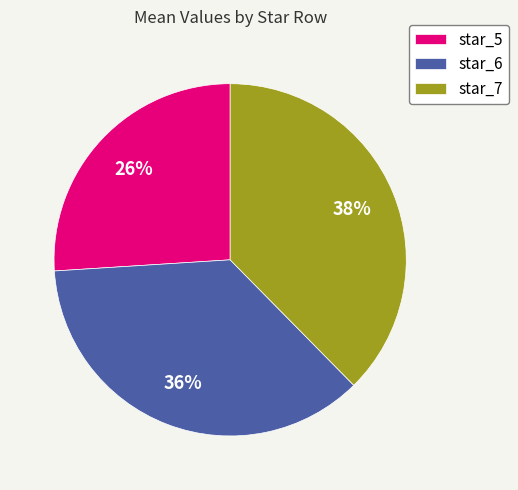

What percentage is the star_6 slice, to the nearest percent?

36%